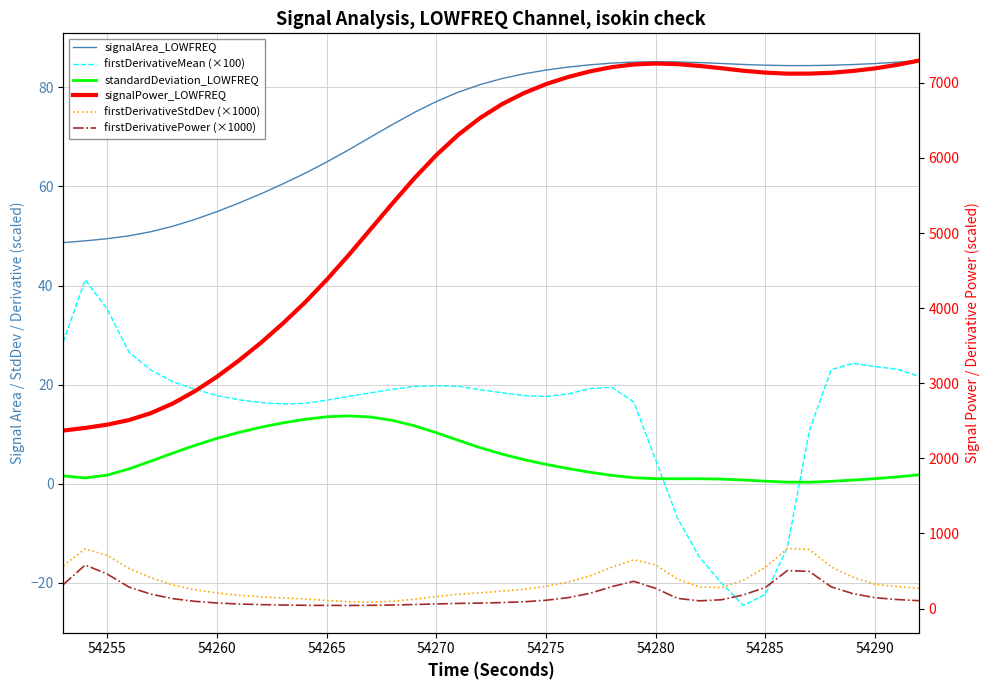

What is the value of the signalArea_LOWFREQ point at the 20th from the left?

80.6